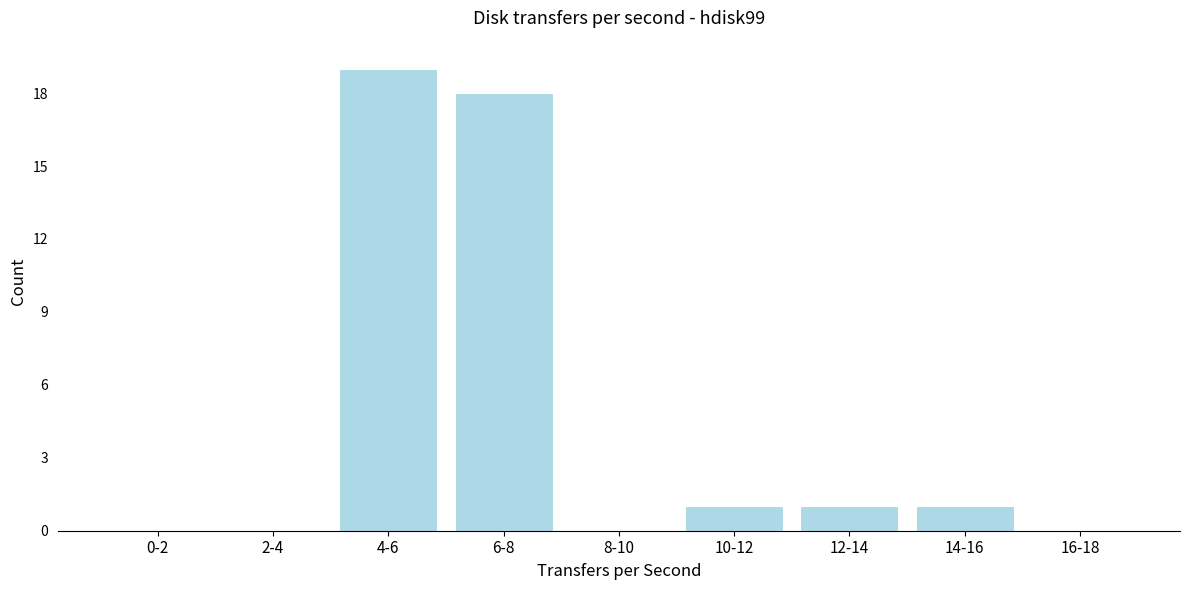

Reading left to right, what are all the values shown in this chart?

0-2=0	2-4=0	4-6=19	6-8=18	8-10=0	10-12=1	12-14=1	14-16=1	16-18=0